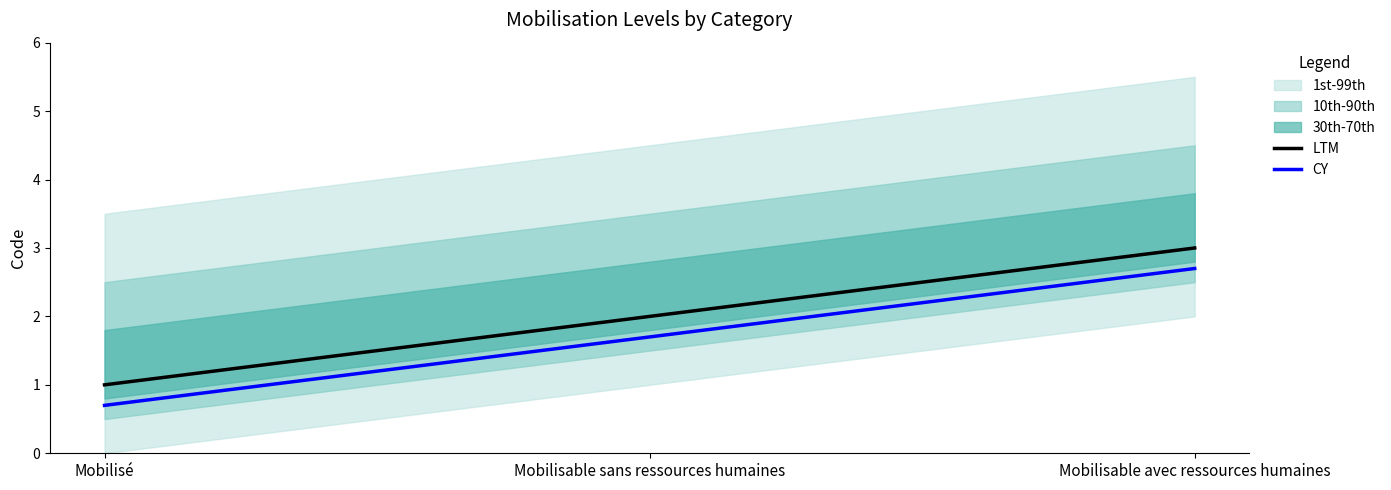

The value of LTM at Mobilisable sans ressources humaines is 3.0. True or false?

False